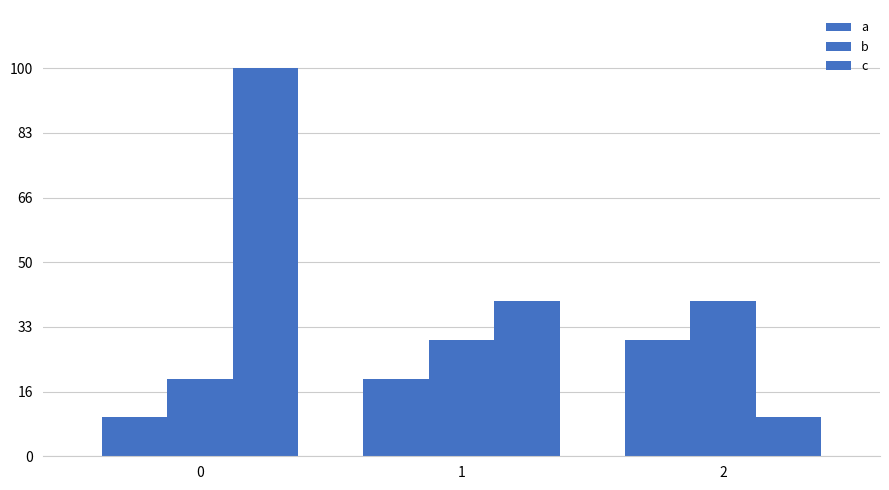

How many bars are there in total?

9